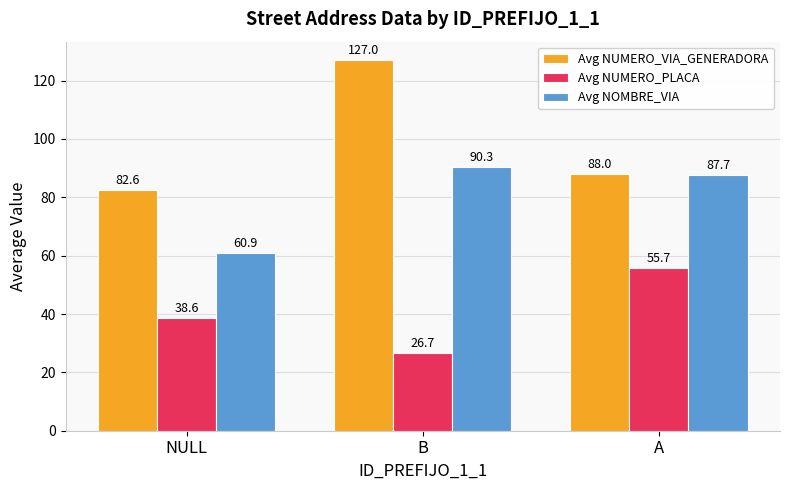

Which series has the widest spread of values?

Avg NUMERO_VIA_GENERADORA